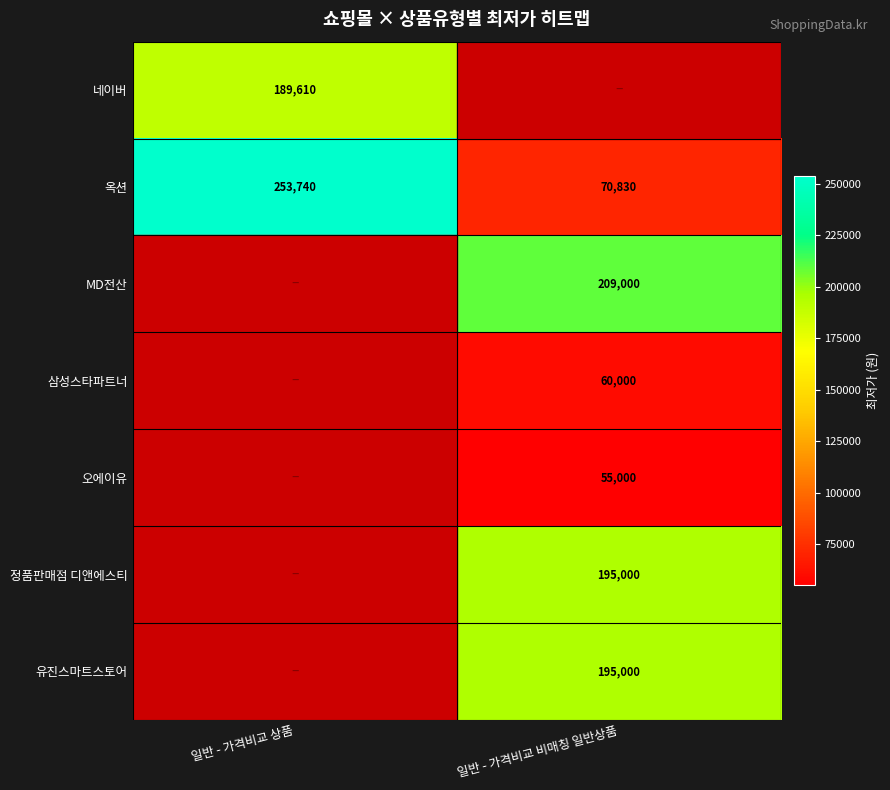

What is the sum of all 옥션 values?

324570